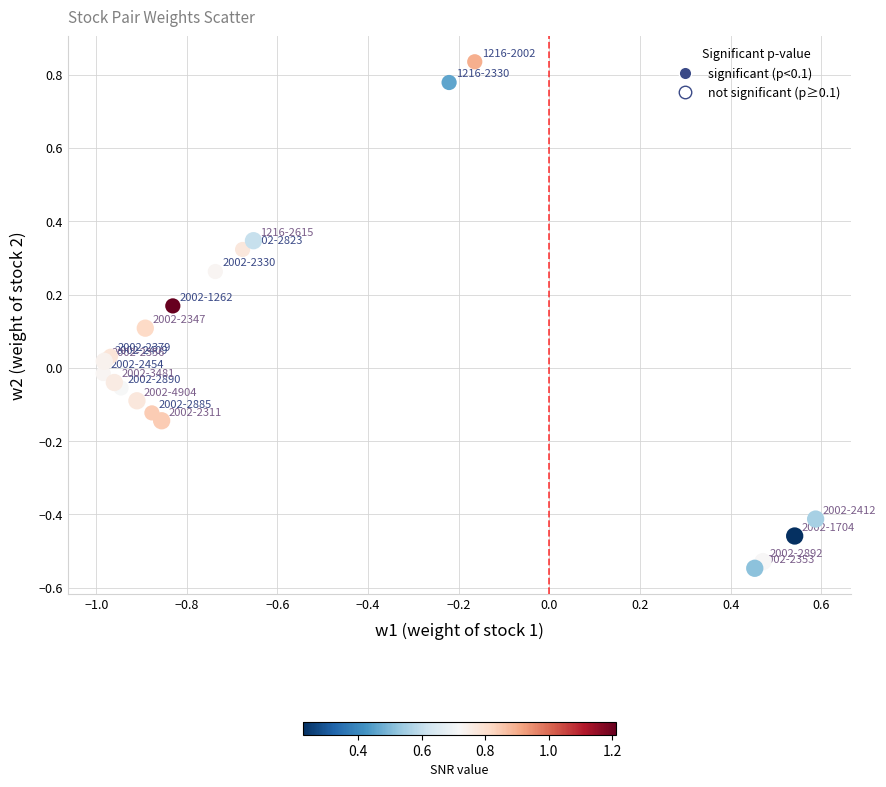

Which series reaches the maximum Y coordinate?

significant (p<0.1)